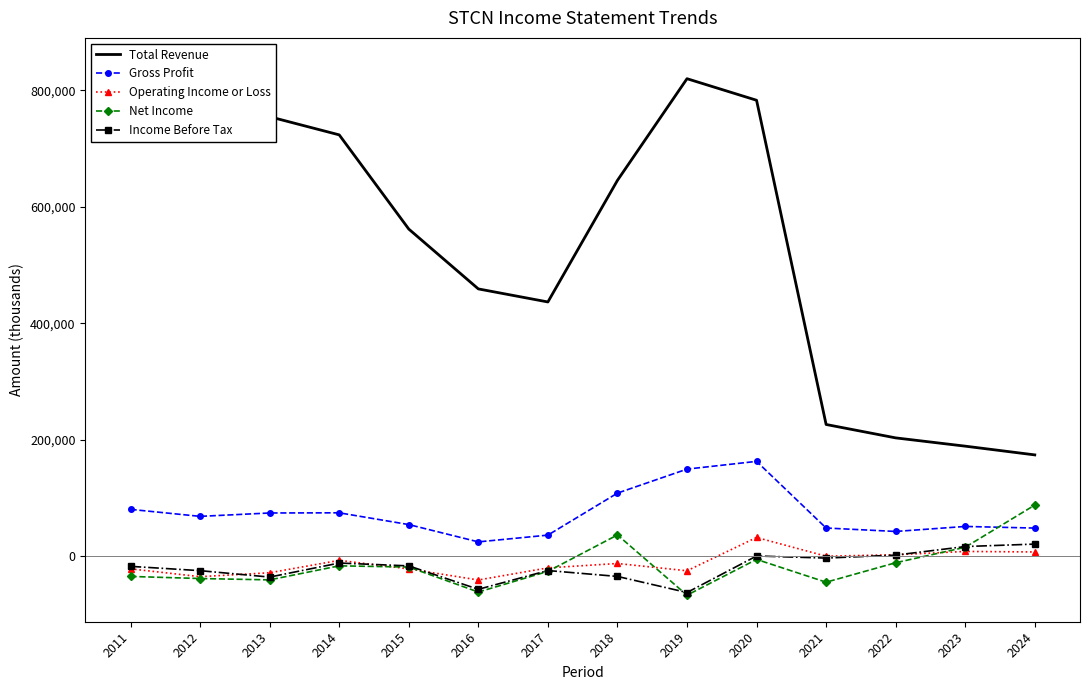

Is it true that Total Revenue equals 354911 at 2022?

False